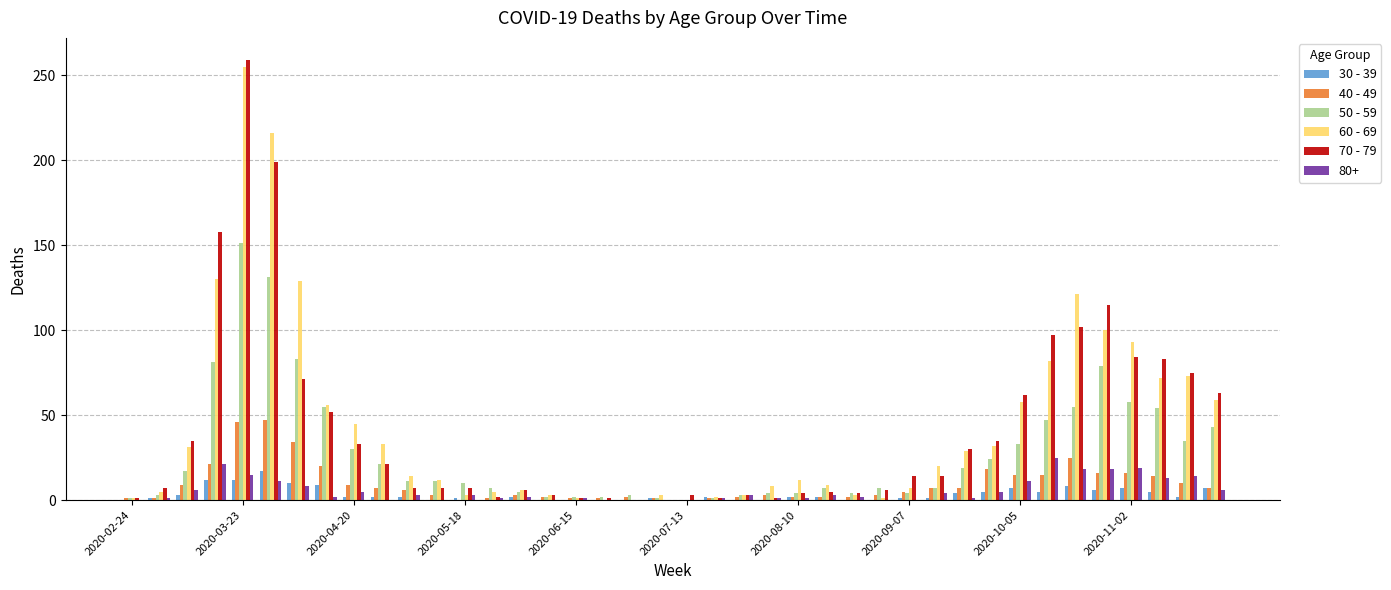

Count the number of categories in the chart.

40